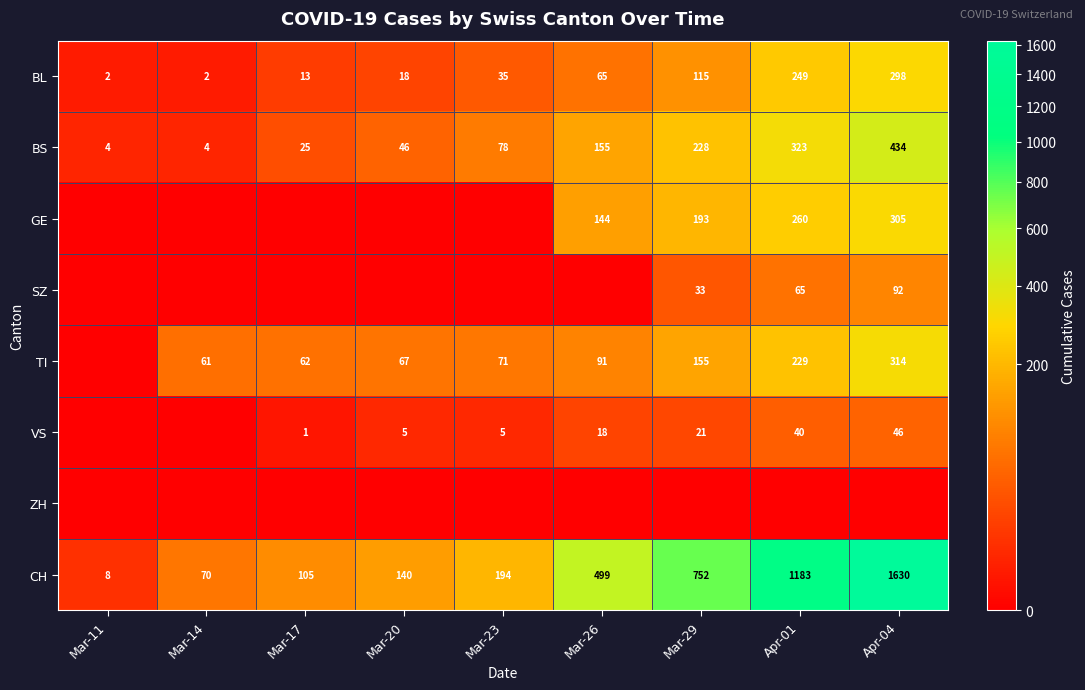

What is the difference between the maximum and minimum values in the BL series?

296